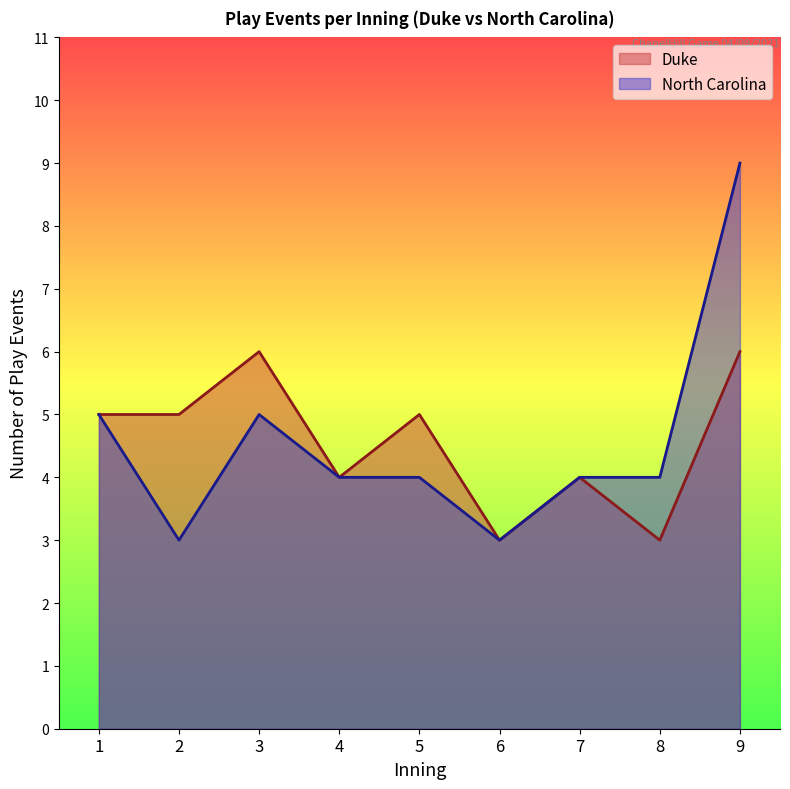

Which series changed the most between 3 and 5?

Duke line